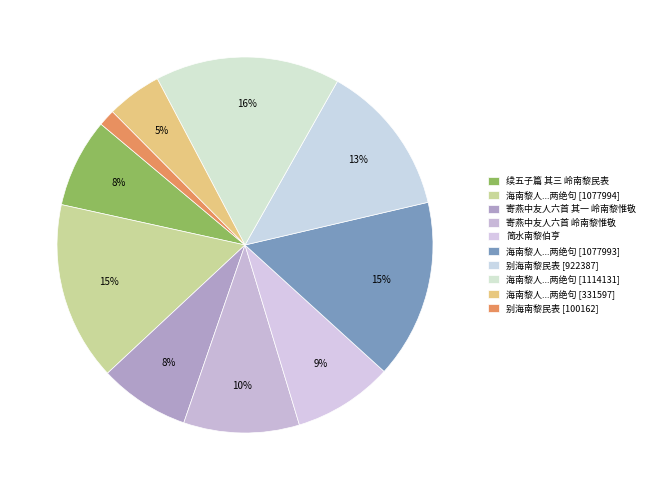

What is the largest slice in the pie chart?

海南黎人作过据临皋县惊劫傍近因小留海康十一月望闻官军破贼二十日戒行戏作两绝句 (1114131)